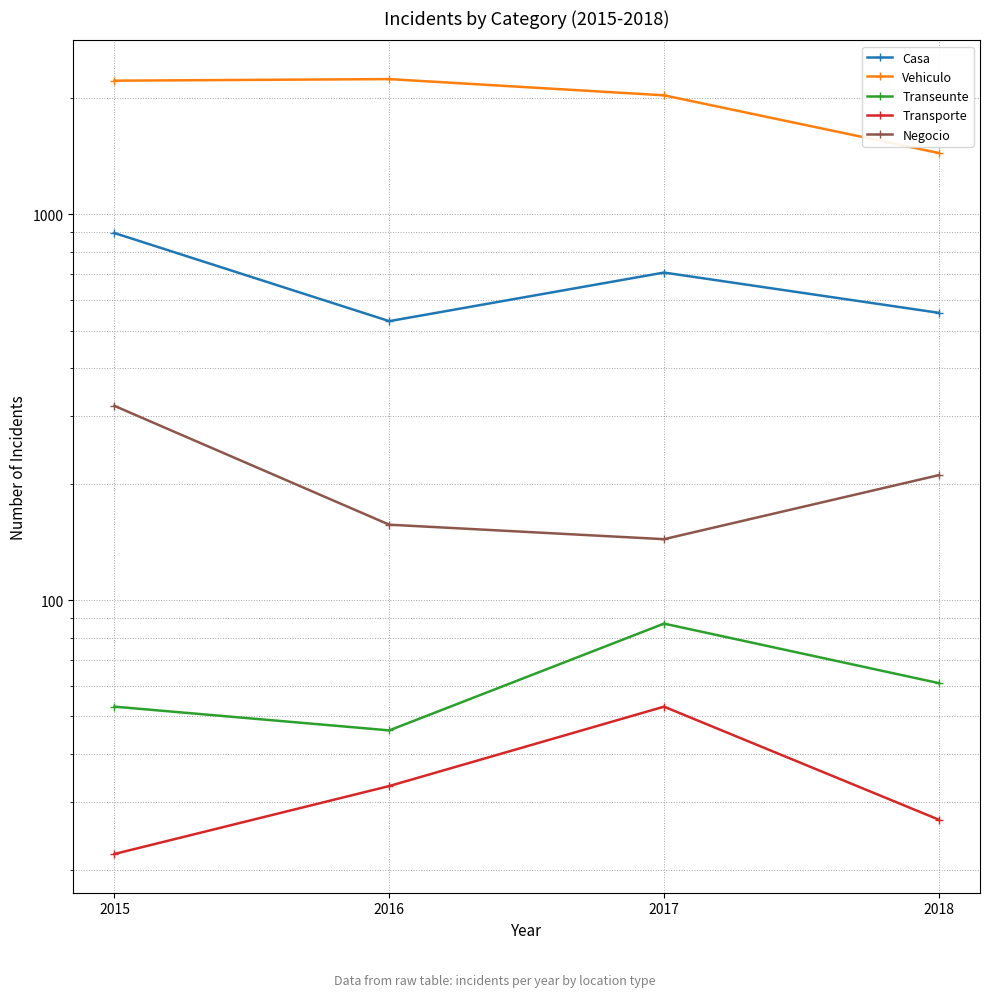

Is this an area chart (filled region under the line)?

No